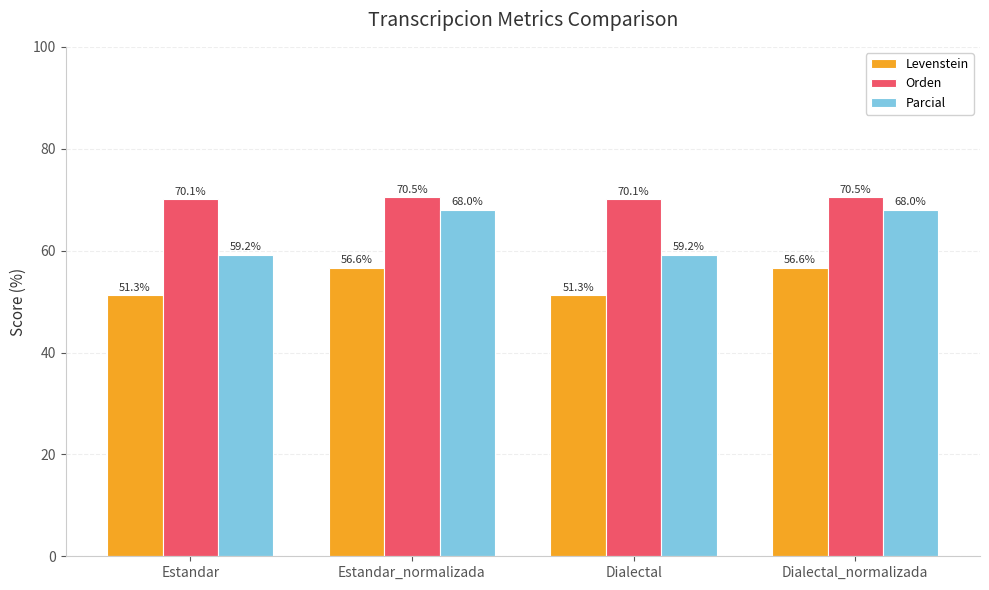

Reading right to left, extract all data points from this chart.

Levenstein: 56.6	51.3	56.6	51.3
Orden: 70.5	70.1	70.5	70.1
Parcial: 68.0	59.2	68.0	59.2